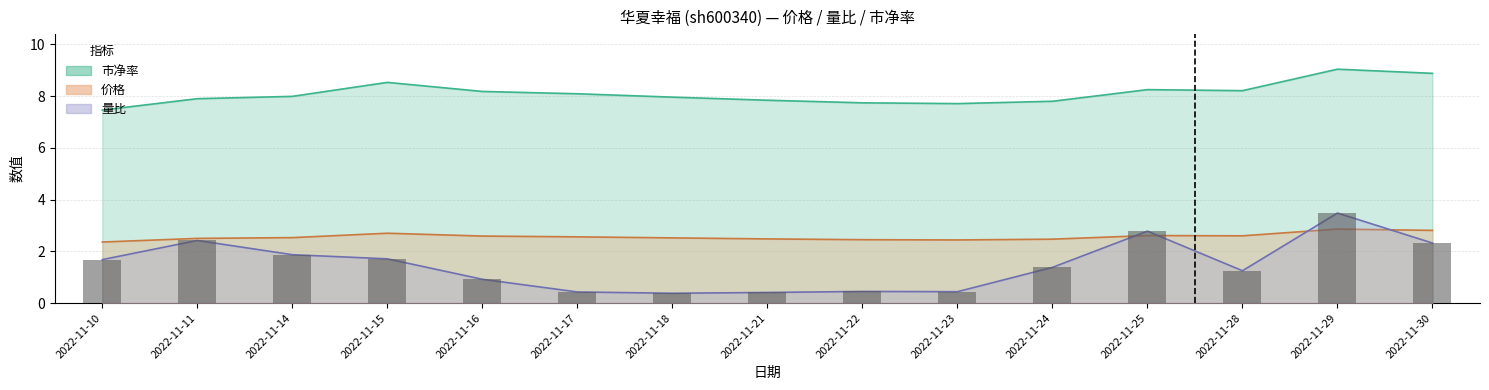

At which label does 量比 reach its peak?

2022-11-29